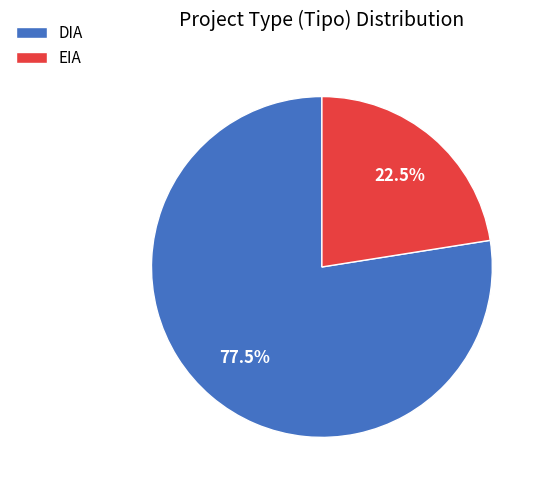

Count the number of slices in the pie.

2